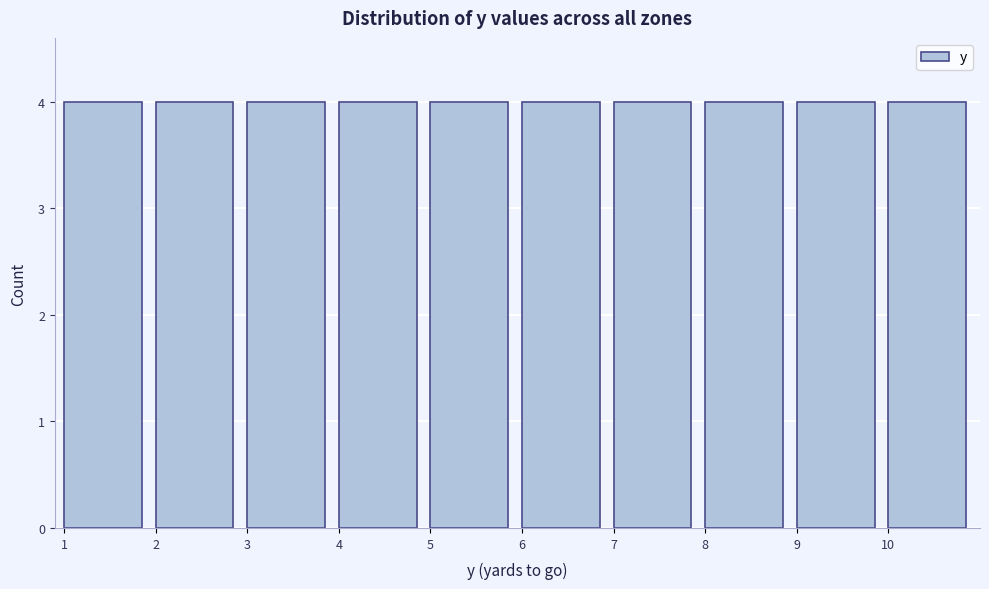

What is the height of the bar covering 8 to 9 on the x-axis? The values are not printed on the chart, so give them approximately, as read against the axis.

4